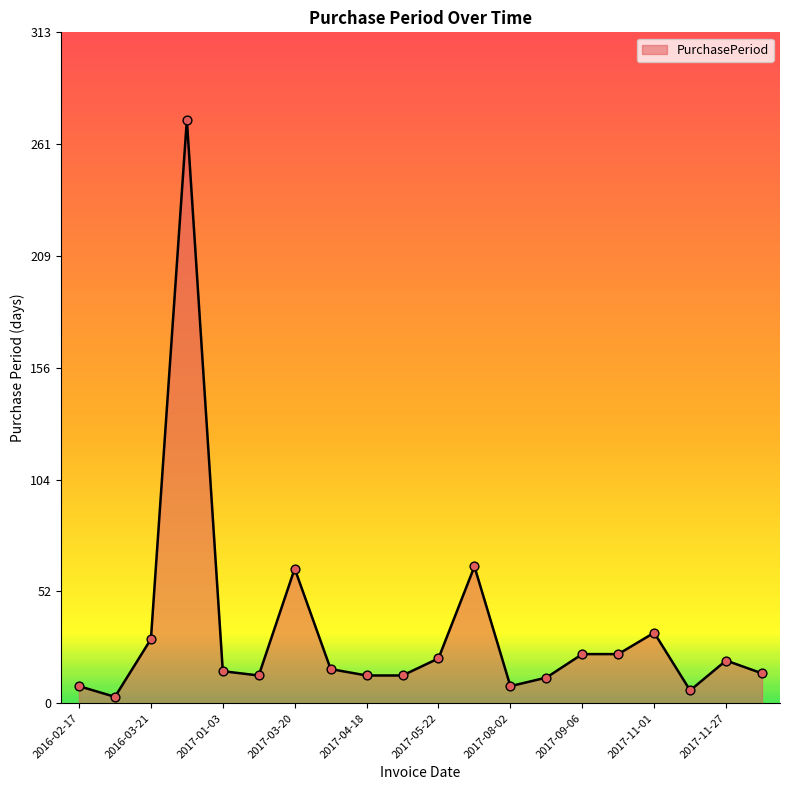

What is the difference between the maximum and minimum values?

270